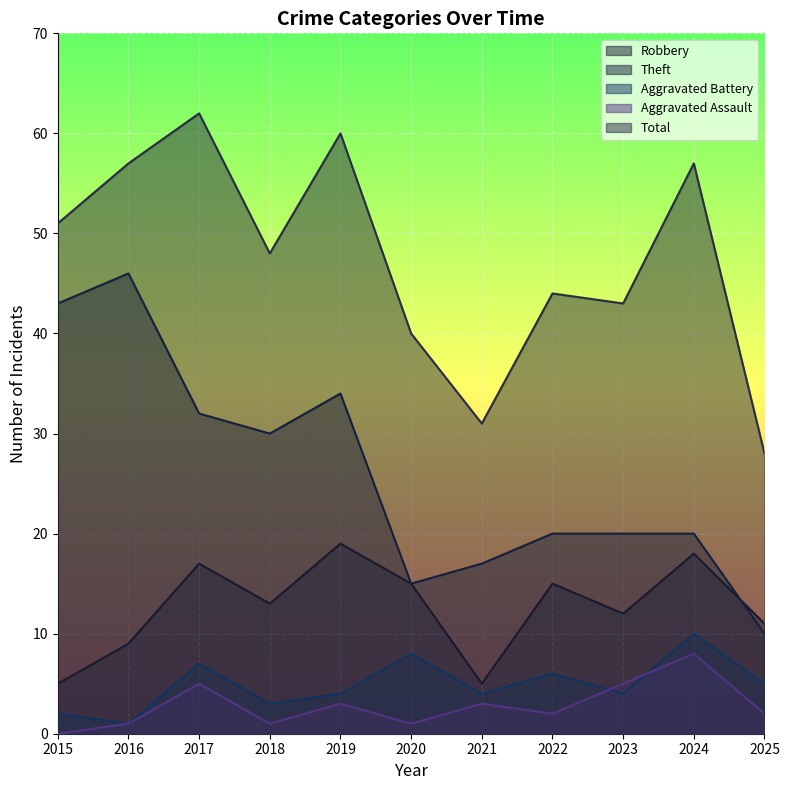

What are all the series names shown in the legend?

Robbery, Theft, Aggravated Battery, Aggravated Assault, Total